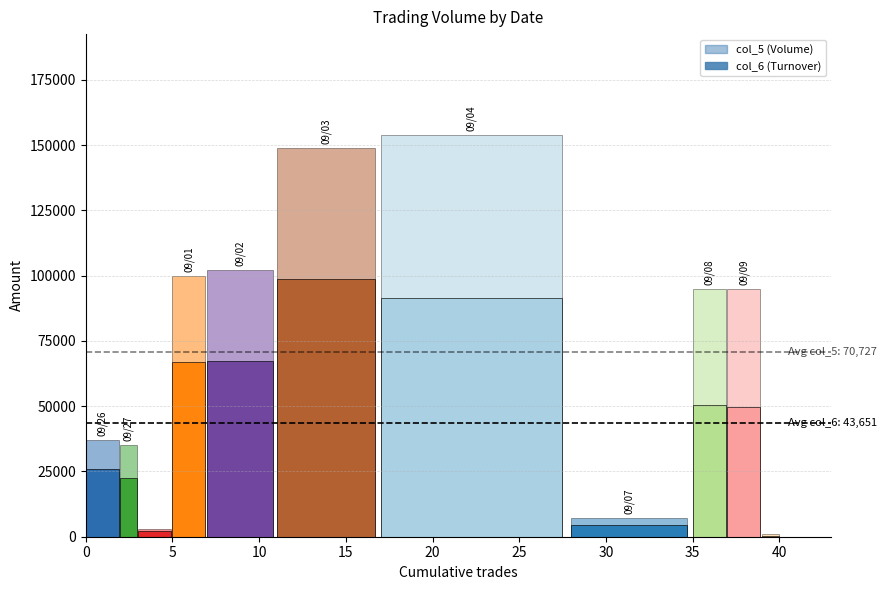

What position from the left is 09/09?

10